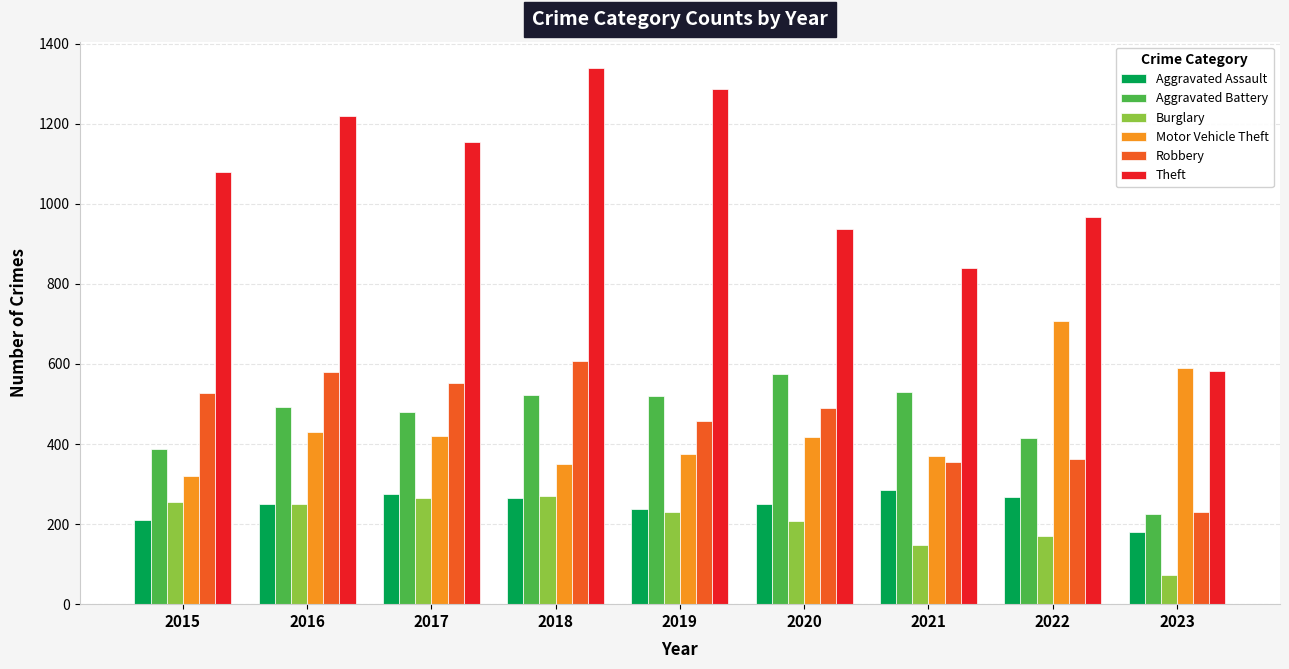

What is the approximate value of Motor Vehicle Theft at 2017, to the nearest 10?

420